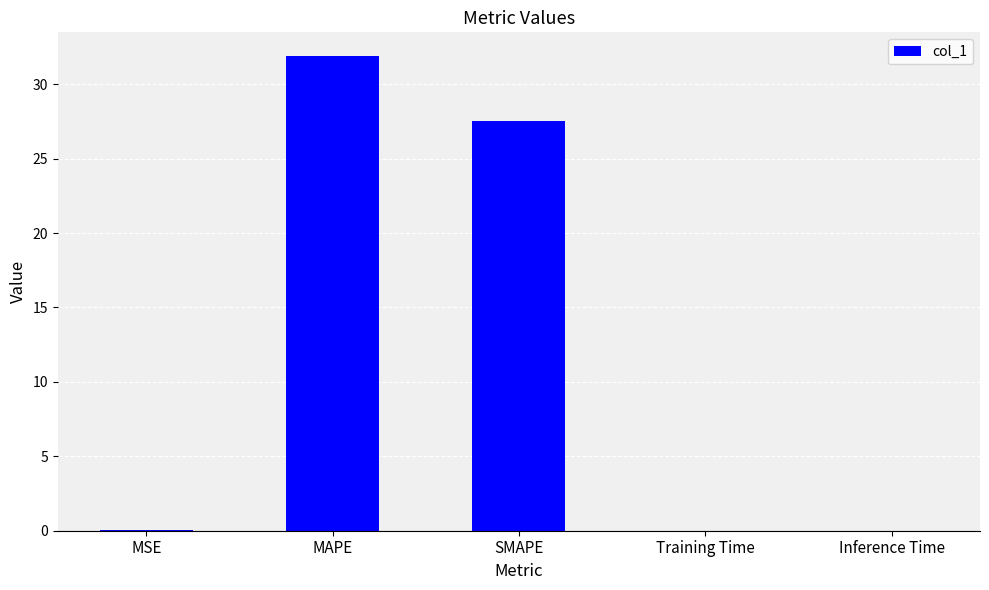

What value does the data have at SMAPE?

27.5